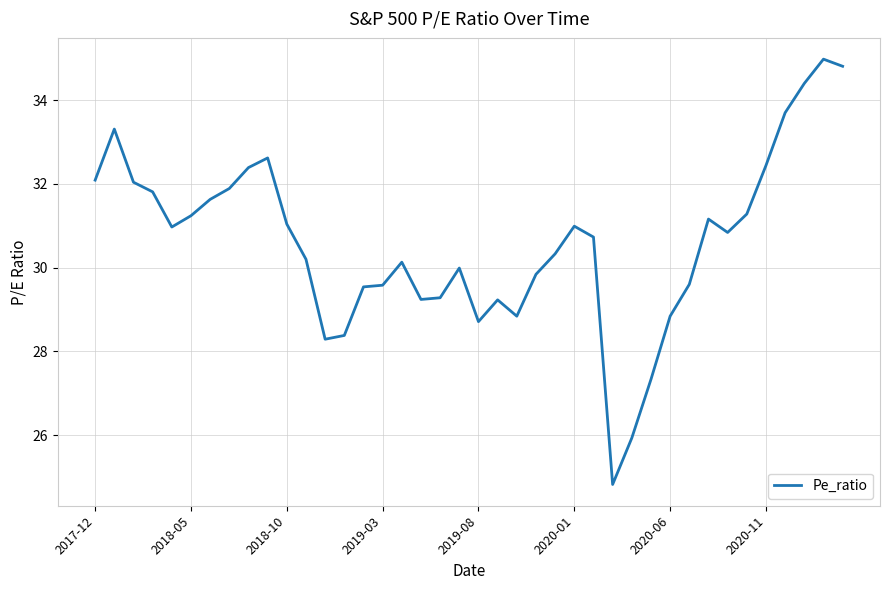

What is the difference between the maximum and minimum values?

10.2